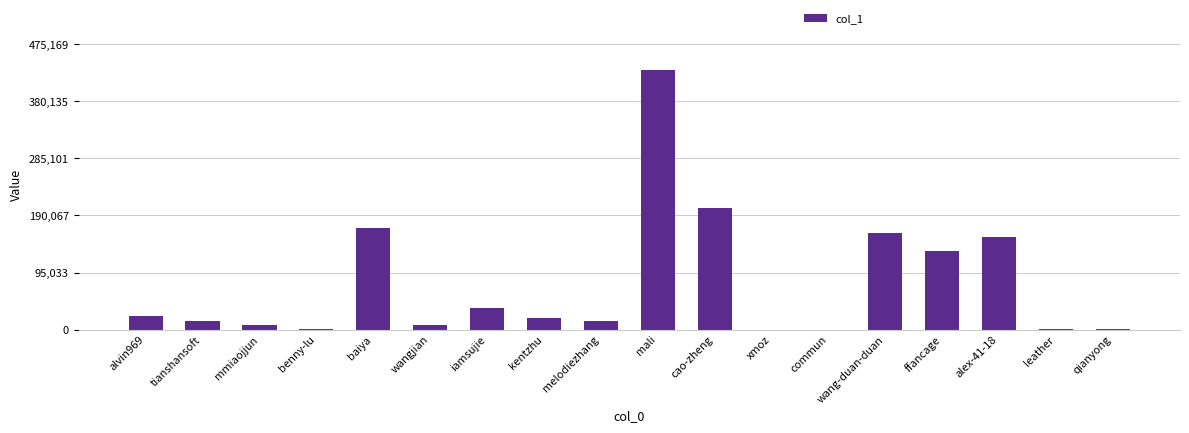

Approximately how many times larger is the value at alvin969 compared to alex-41-18?

0.2